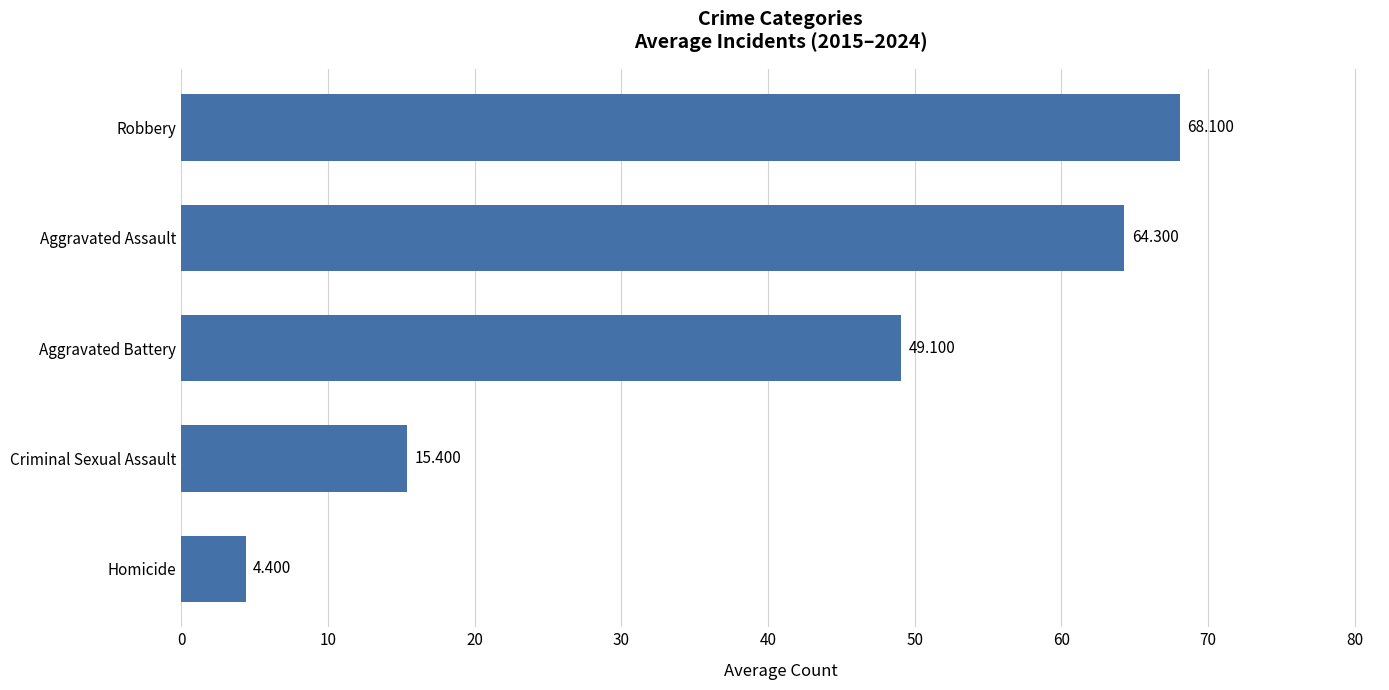

List the labels in order of value, smallest first.

Homicide, Criminal Sexual Assault, Aggravated Battery, Aggravated Assault, Robbery